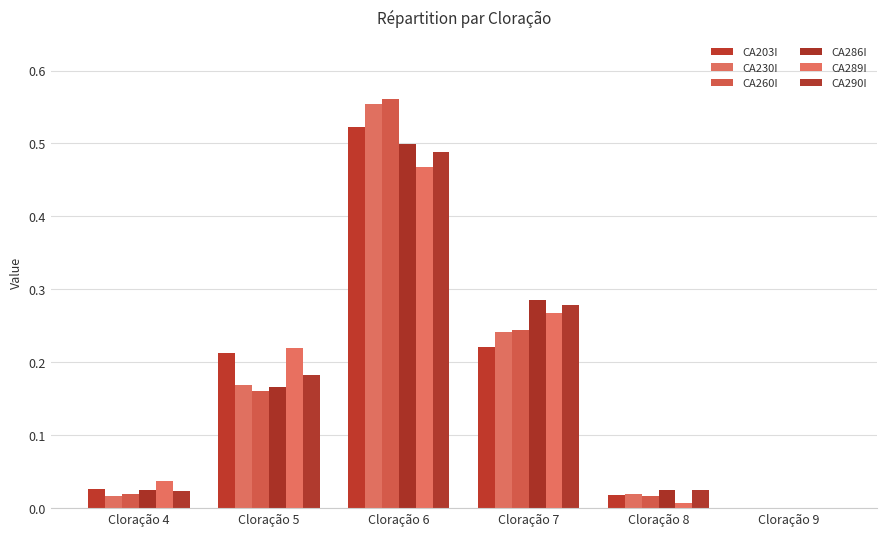

How many distinct data groups are displayed?

6